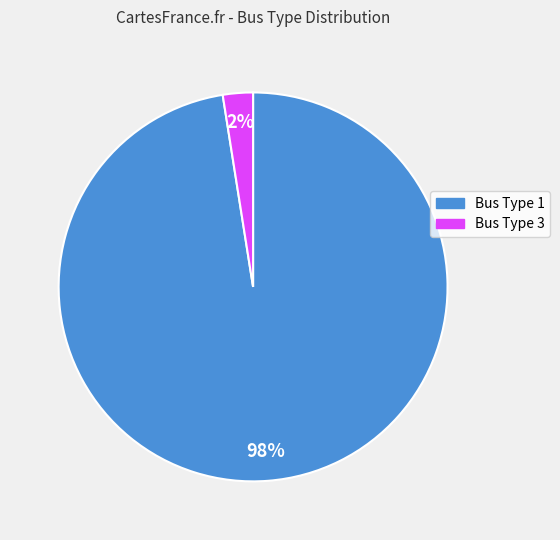

Is there any slice that represents more than half of the pie?

Yes